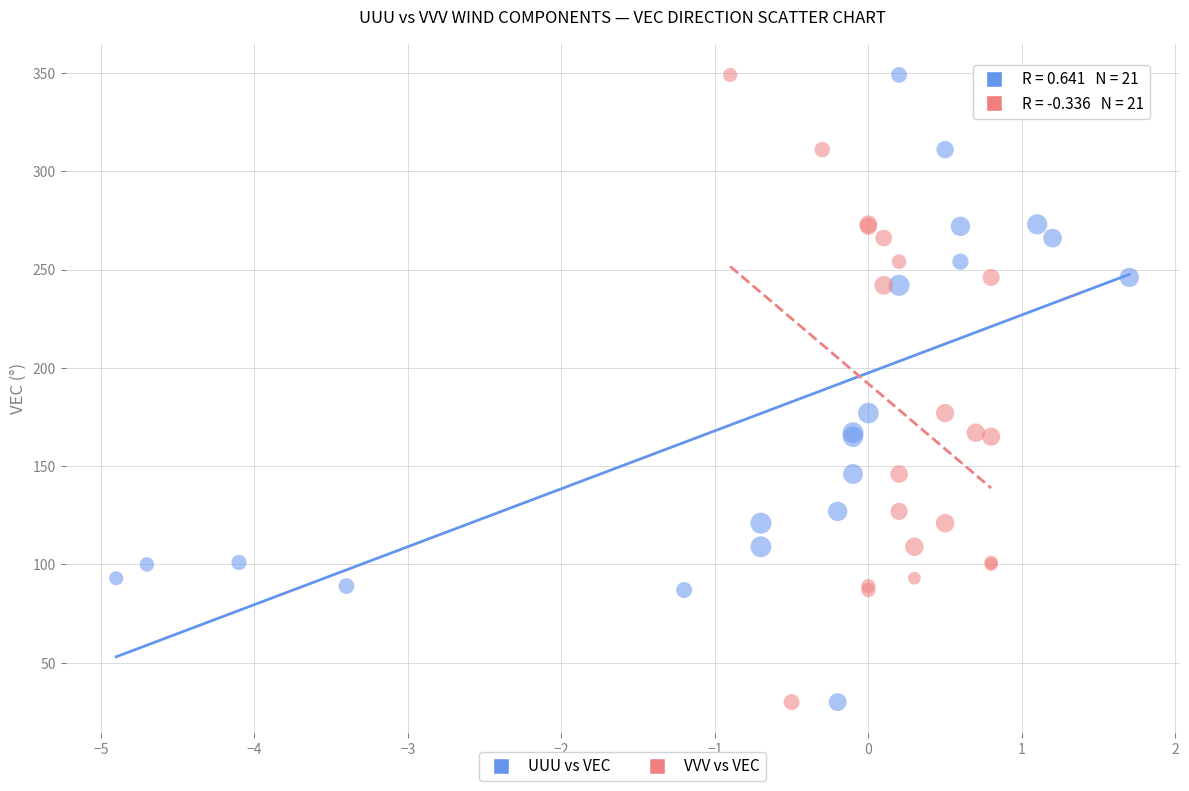

What are all the series names shown in the legend?

UUU vs VEC, VVV vs VEC